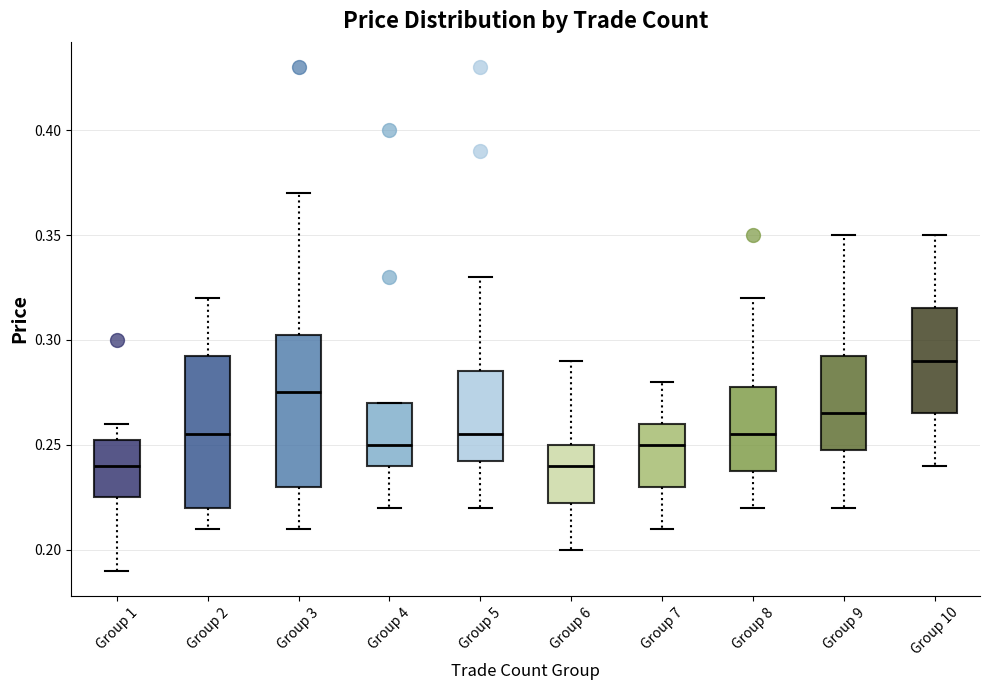

Which box has the highest median line?

Group 10